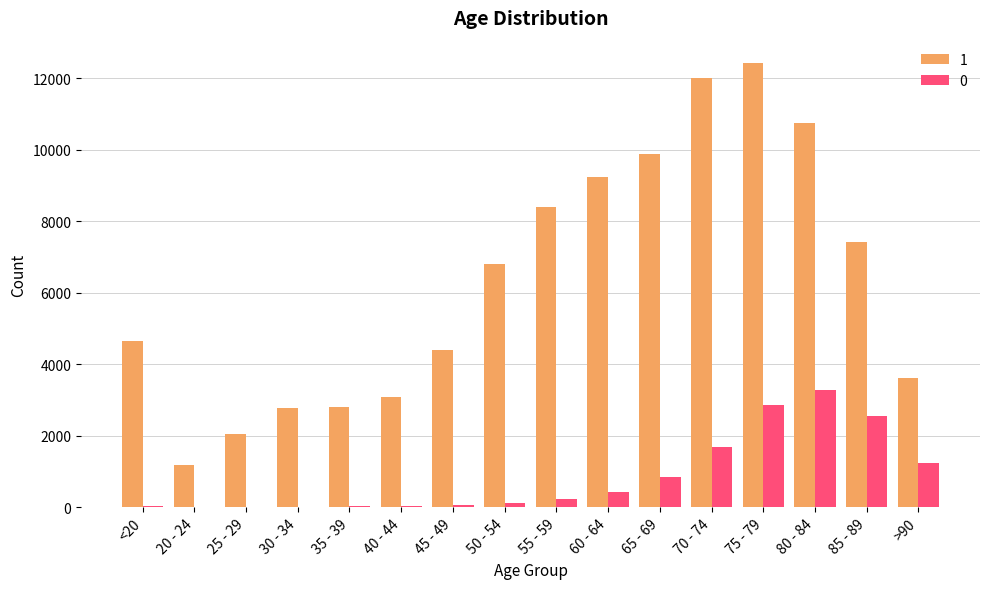

The value of 0 at 65 - 69 is 223. True or false?

False